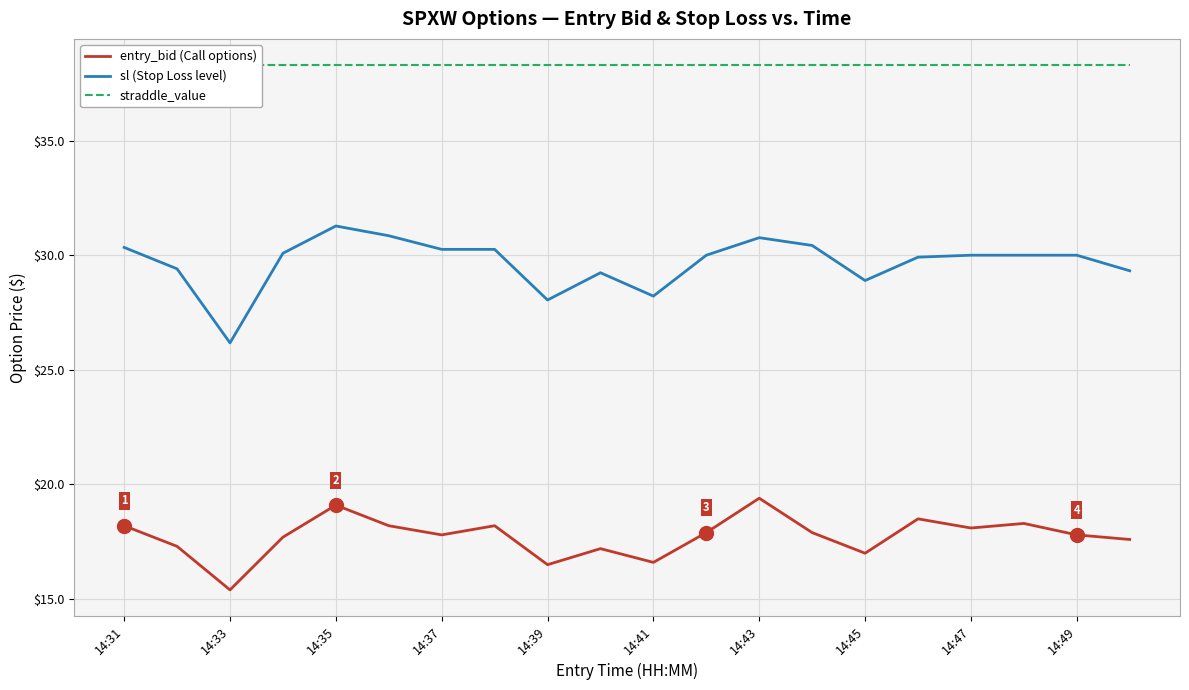

Reading right to left, list all the values displayed in this chart.

entry_bid (Call options): 17.6	17.8	18.3	18.1	18.5	17.0	17.9	19.4	17.9	16.6	17.2	16.5	18.2	17.8	18.2	19.1	17.7	15.4	17.3	18.2
sl (Stop Loss level): 29.3	30.0	30.0	30.0	29.9	28.9	30.4	30.8	30.0	28.2	29.2	28.1	30.3	30.3	30.9	31.3	30.1	26.2	29.4	30.3
straddle_value: 38.3	38.3	38.3	38.3	38.3	38.3	38.3	38.3	38.3	38.3	38.3	38.3	38.3	38.3	38.3	38.3	38.3	38.3	38.3	38.3